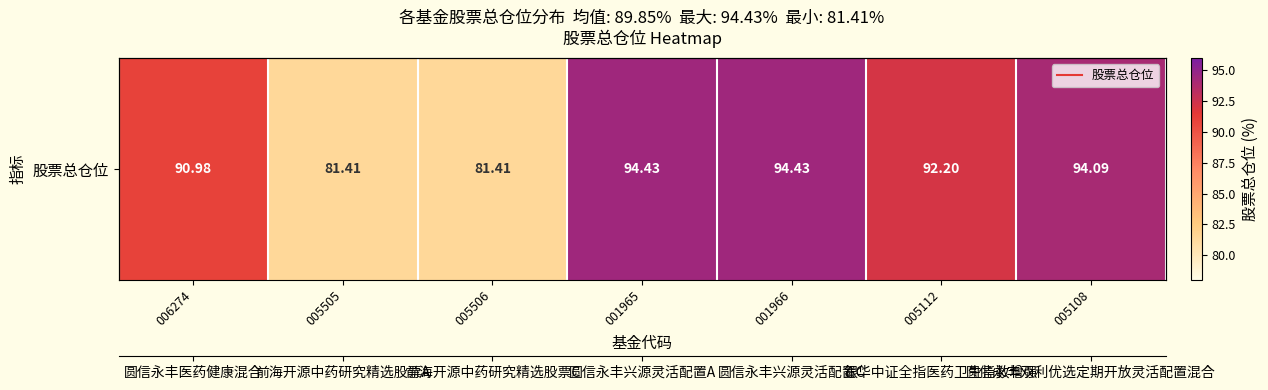

What is the ratio of the value at 005108 to the value at 006274?

1.0